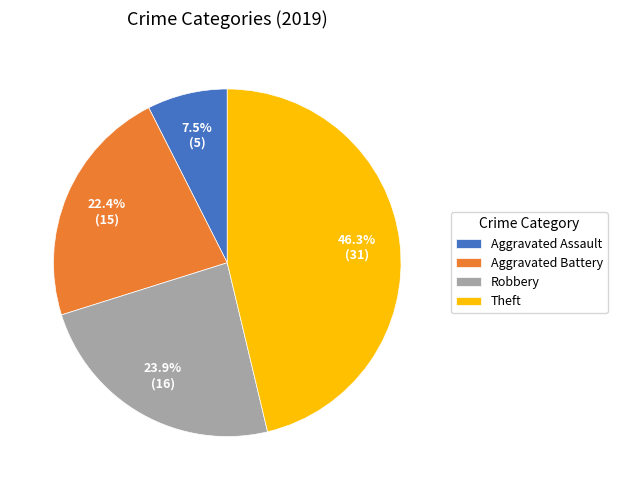

What is the ratio of the value at Theft to the value at Aggravated Battery?

2.1